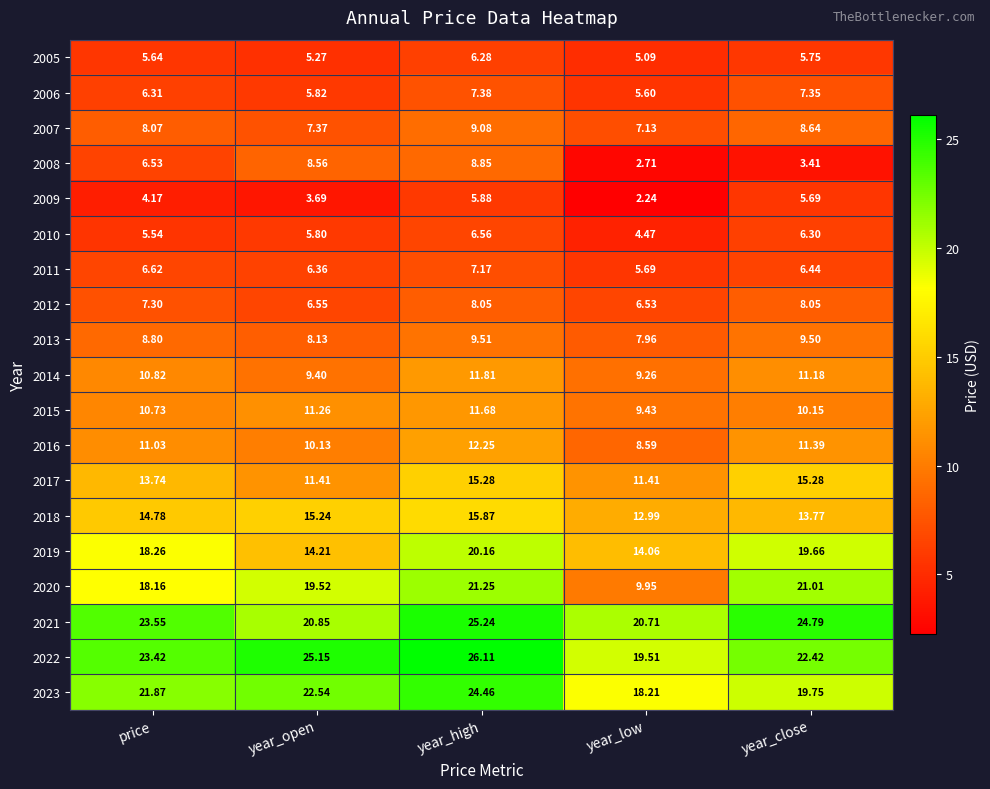

Which category has the lowest value in the 2016 series?

year_low